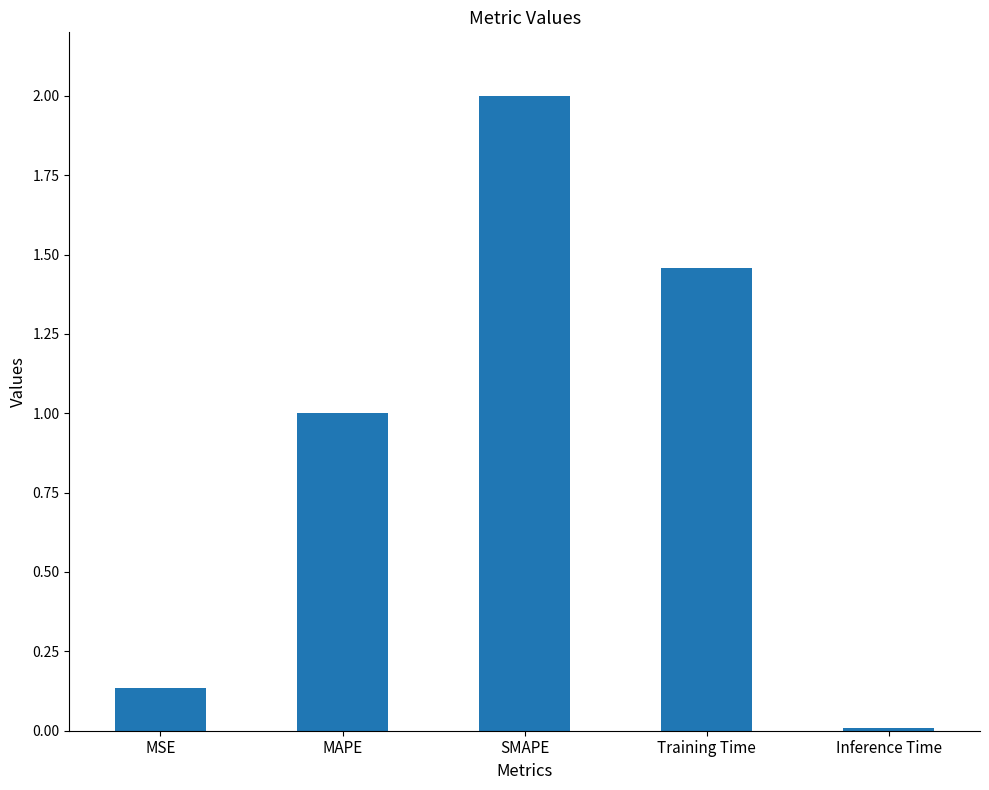

Rank the categories by value from lowest to highest.

Inference Time, MSE, MAPE, Training Time, SMAPE